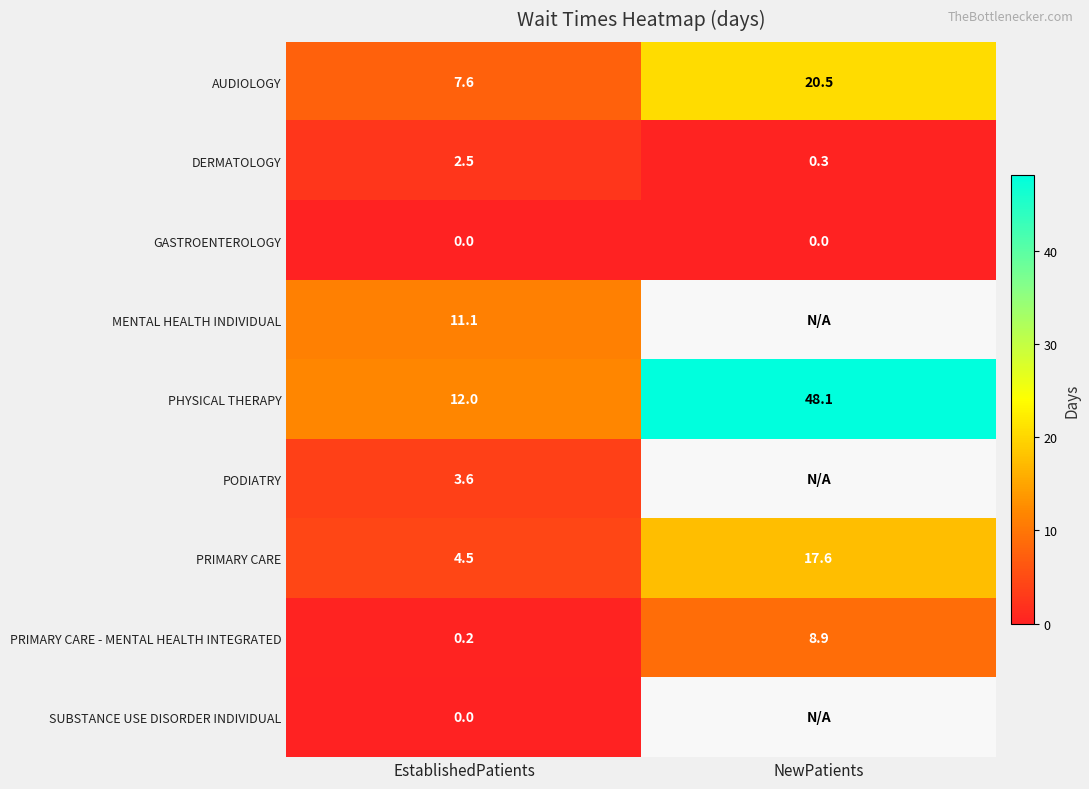

Which category has the highest value in the PRIMARY CARE series?

NewPatients